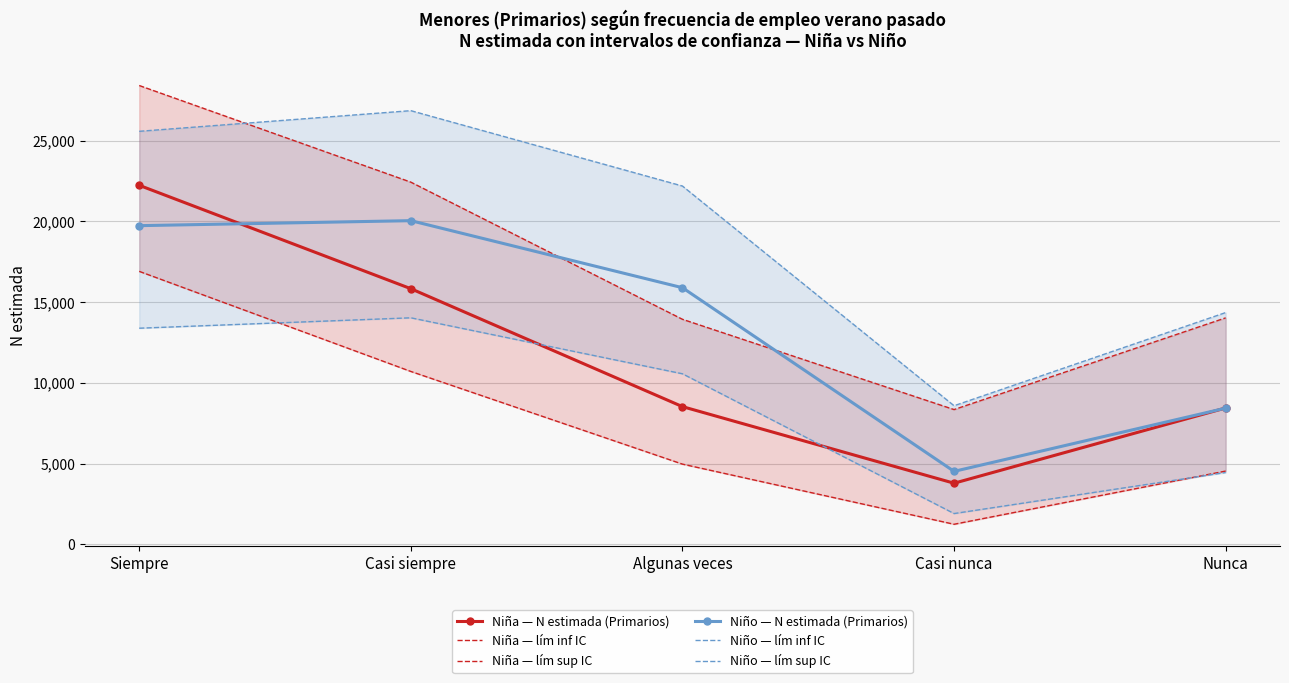

What is the difference between the Niña — N estimada (Primarios) values at Casi nunca and Nunca?

4661